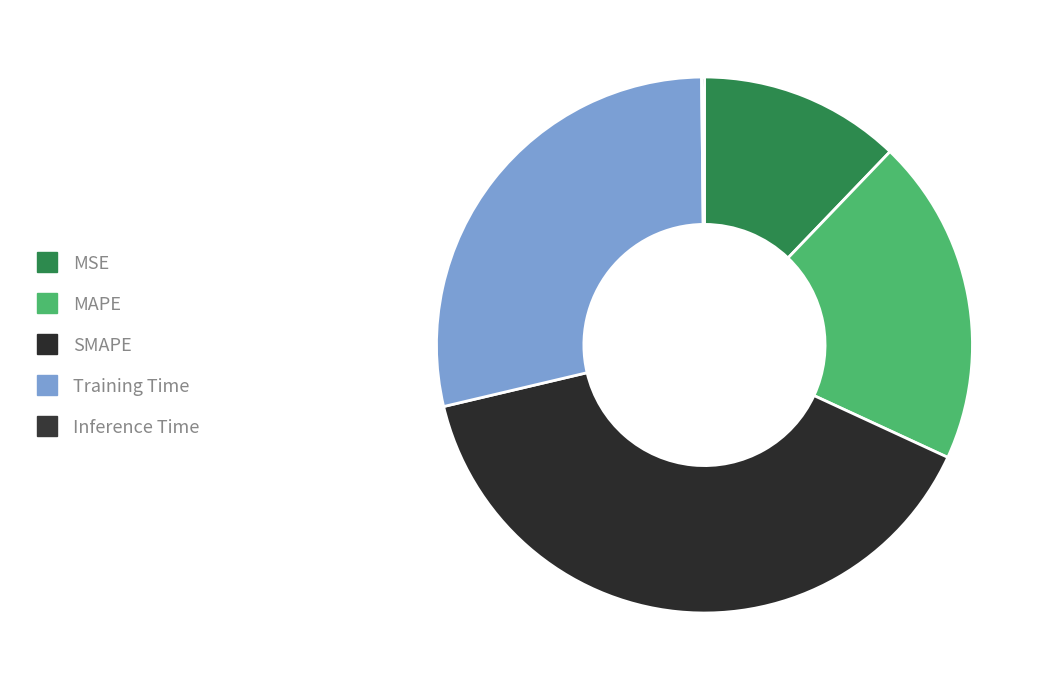

Is there a majority slice in this chart?

No